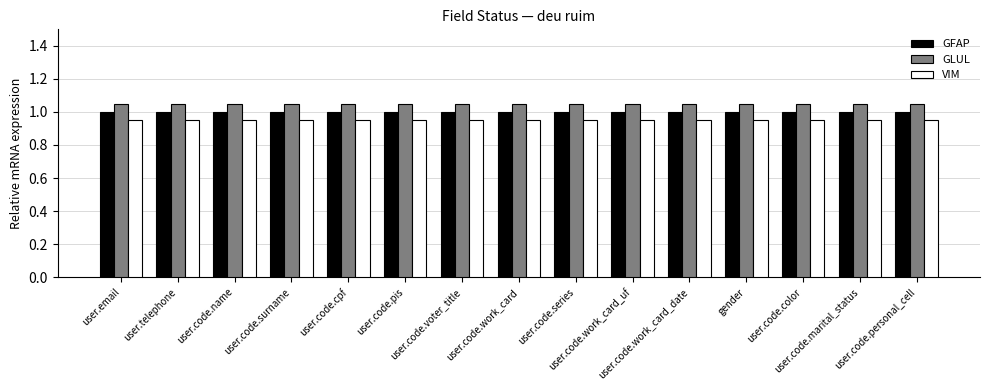

At how many categories does at least one series exceed 0?

15